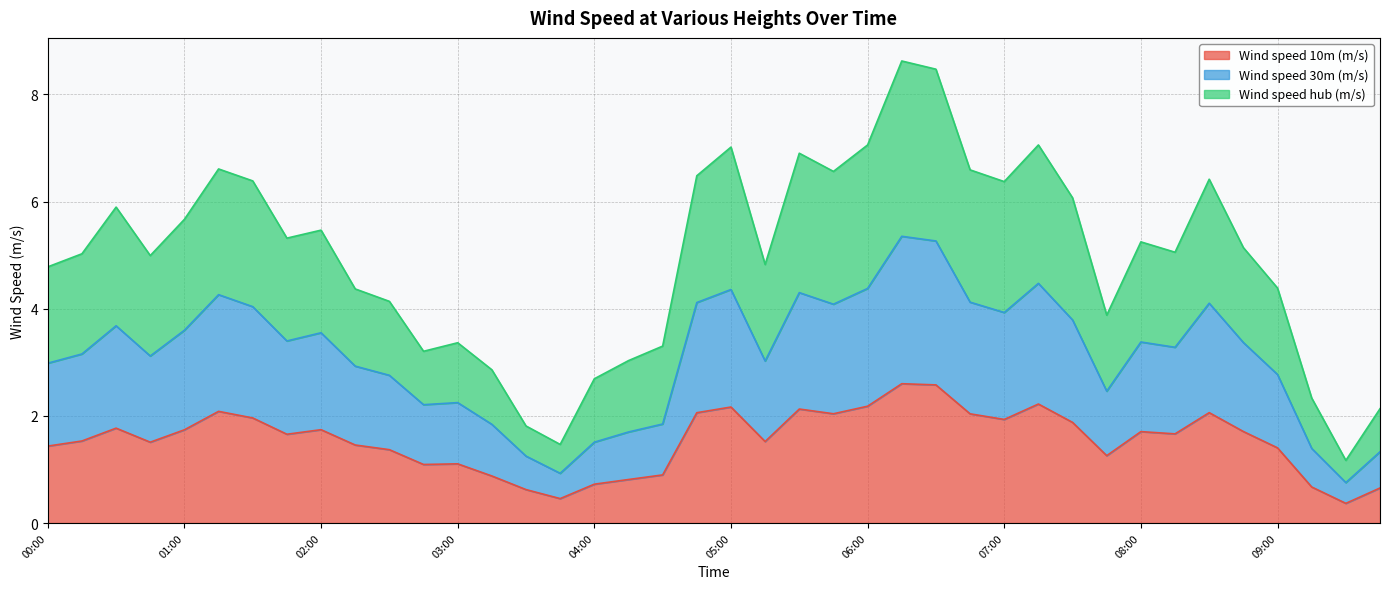

The value of Wind speed hub (m/s) at 01:45 is 1.6. True or false?

False